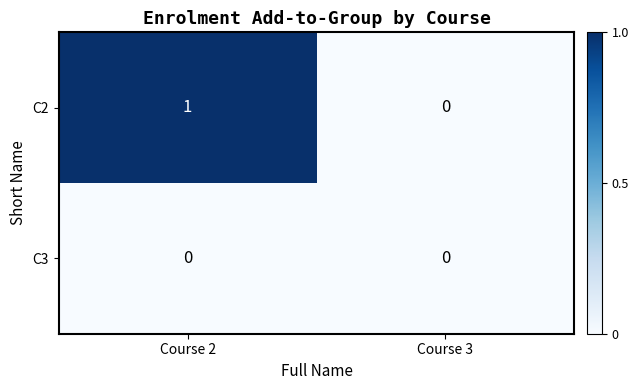

The C2 series shows 0 at Course 3. True or false?

True